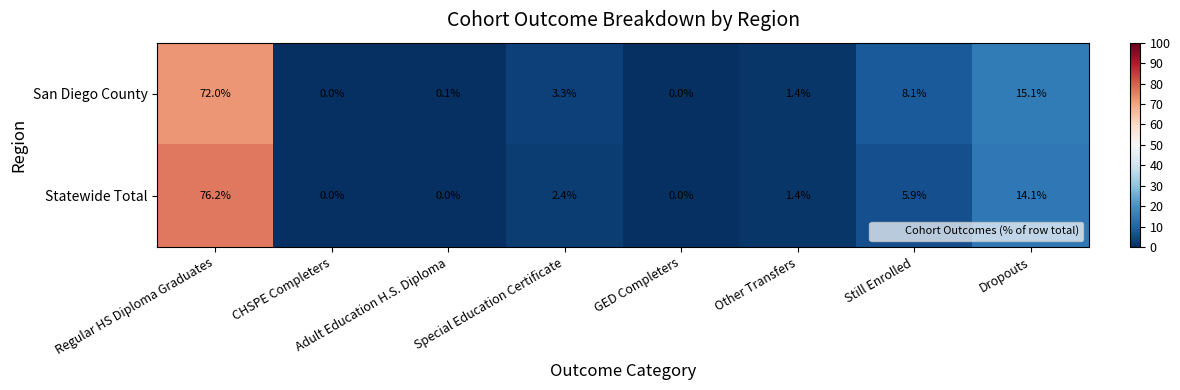

Is it true that Statewide Total equals 23.0 at GED Completers?

False